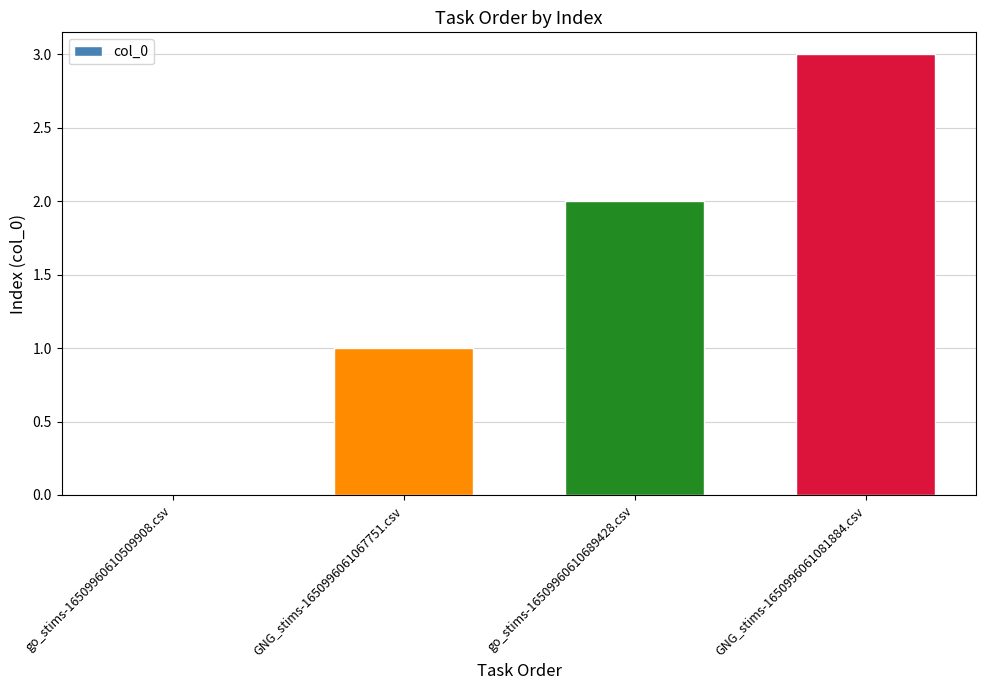

What is the maximum value shown in the chart?

3